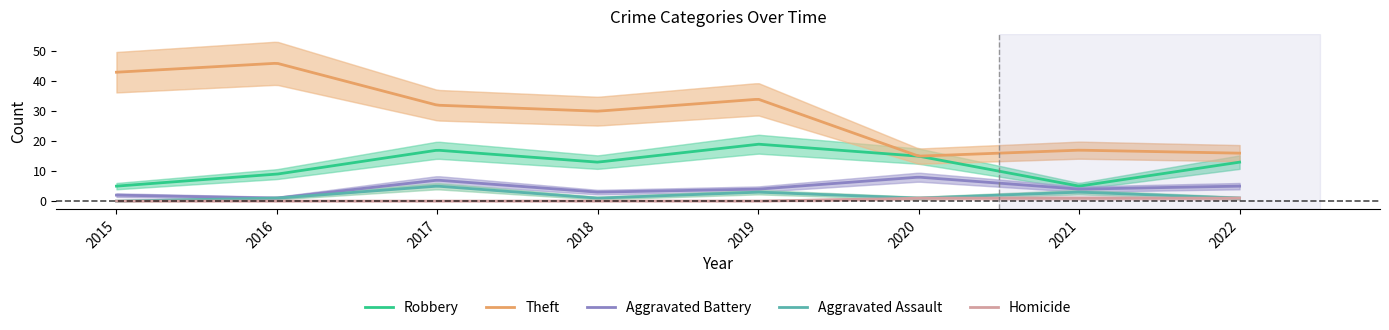

Where is the first local maximum for Aggravated Battery?

2017